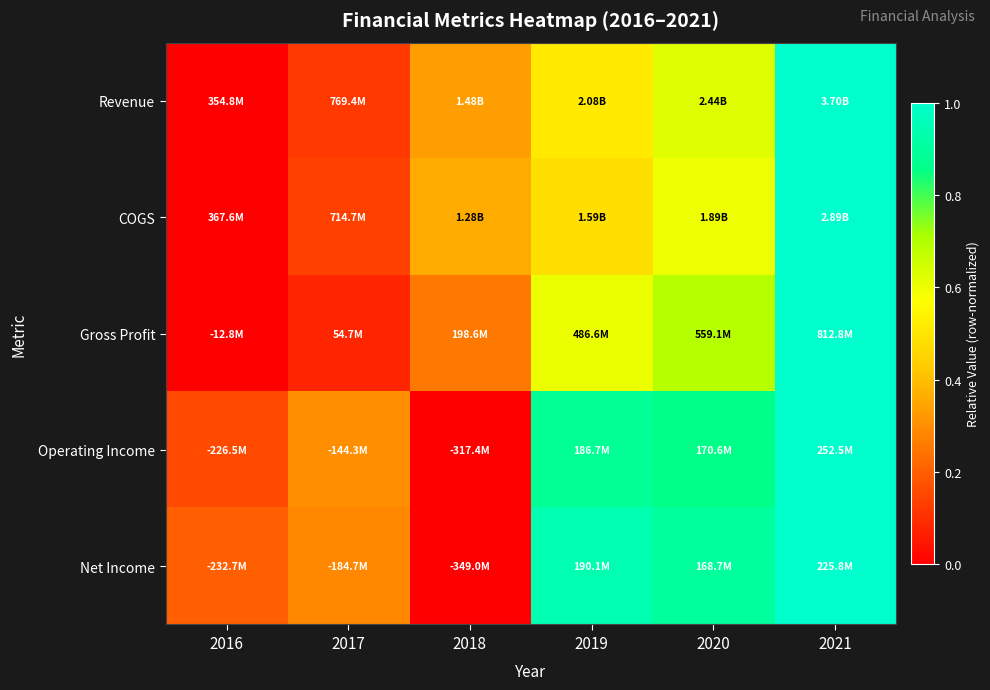

Reading left to right, transcribe all the data shown in this chart.

Revenue: 2016=0.0	2017=0.1	2018=0.3	2019=0.5	2020=0.6	2021=1.0
COGS: 2016=0.0	2017=0.1	2018=0.4	2019=0.5	2020=0.6	2021=1.0
Gross Profit: 2016=0.0	2017=0.1	2018=0.3	2019=0.6	2020=0.7	2021=1.0
Operating Income: 2016=0.2	2017=0.3	2018=0.0	2019=0.9	2020=0.9	2021=1.0
Net Income: 2016=0.2	2017=0.3	2018=0.0	2019=0.9	2020=0.9	2021=1.0